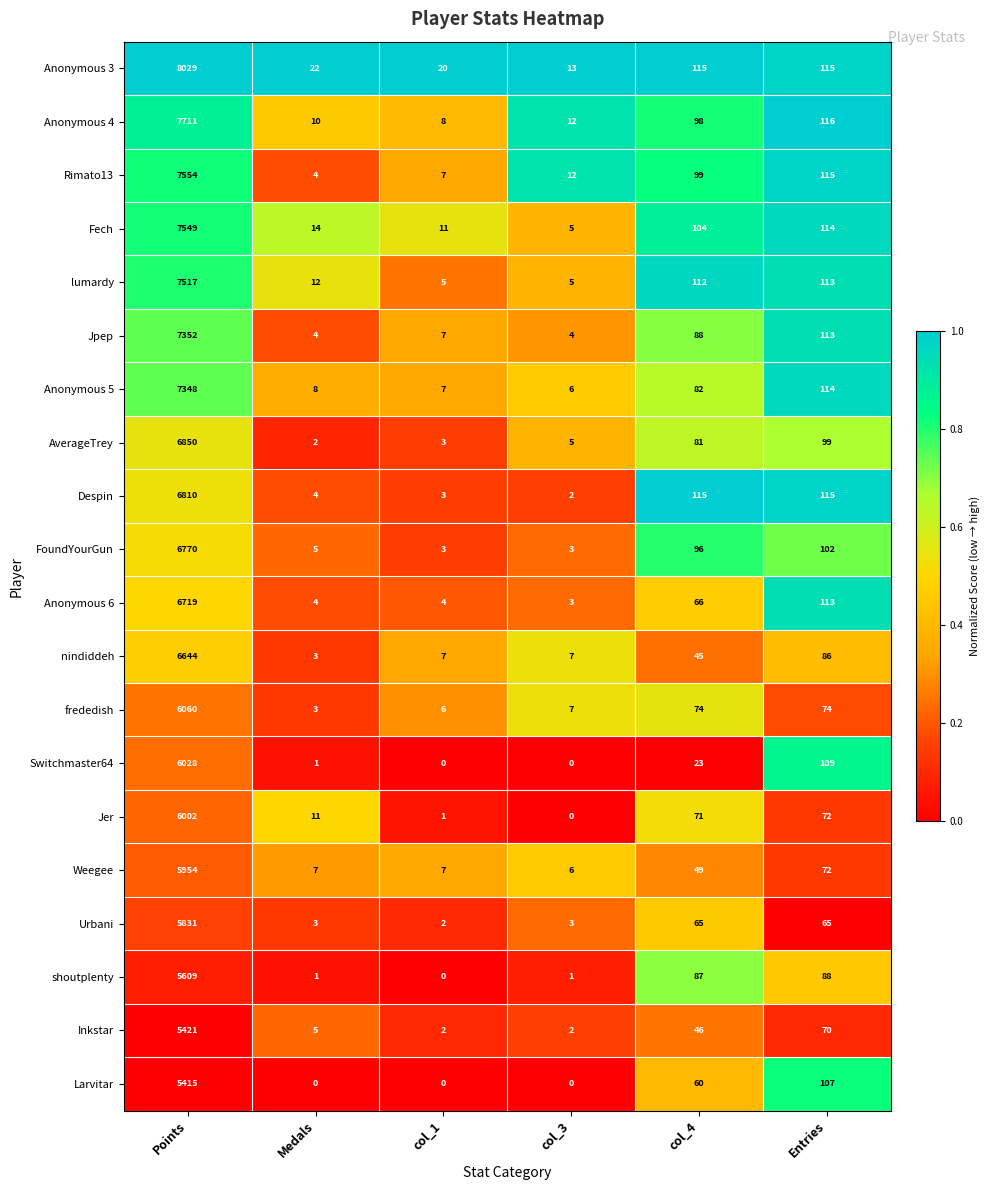

Is it true that Jpep equals 7 at col_1?

True